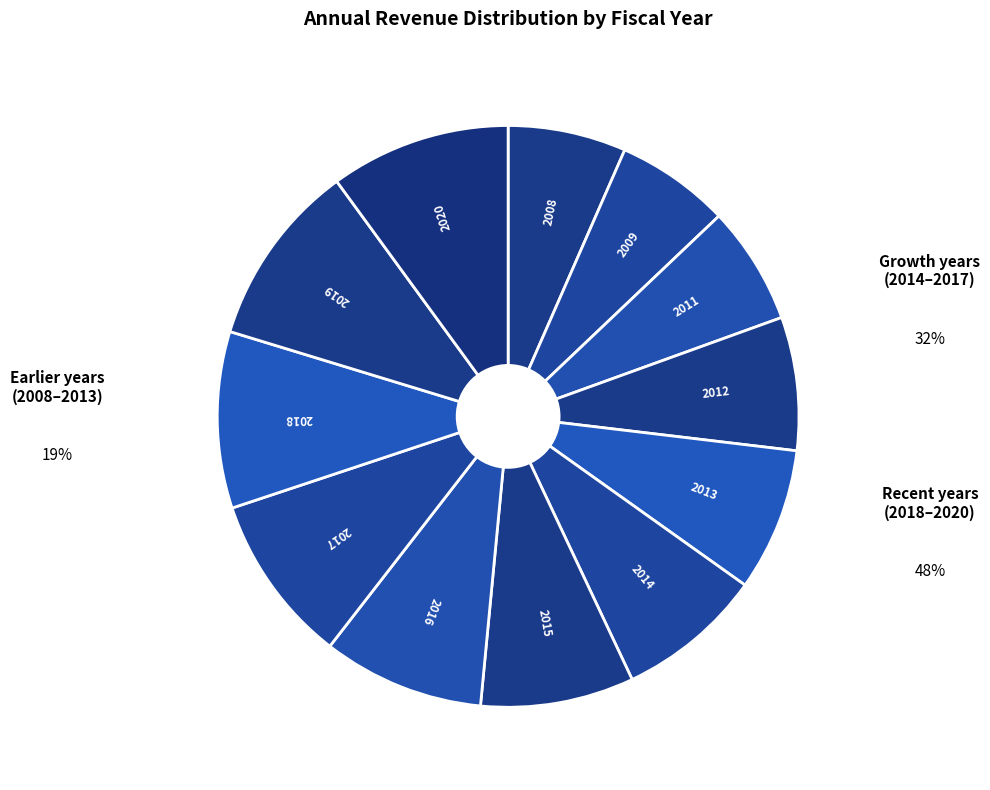

Is it true that 2018 is 10% of the pie?

True